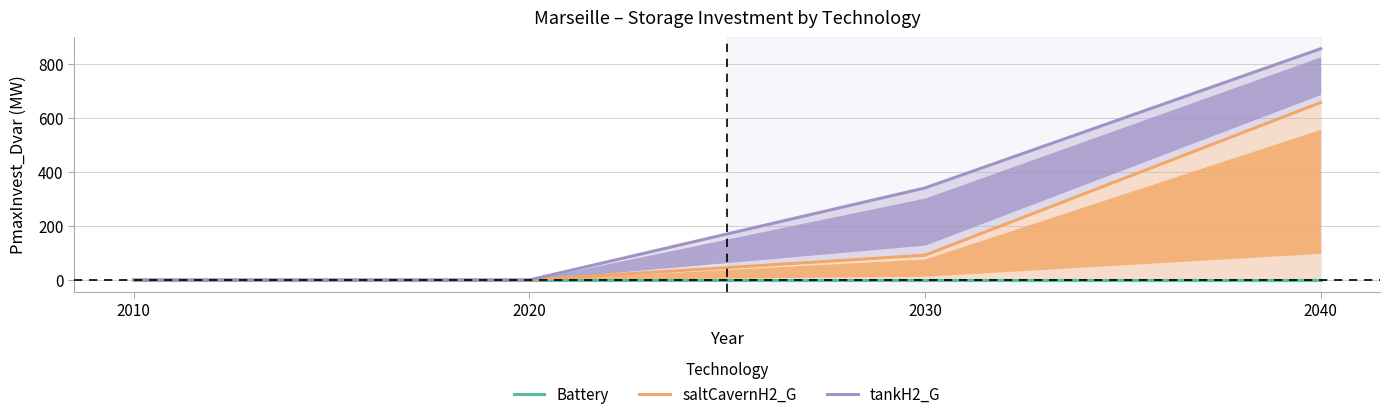

What are all the series names shown in the legend?

Battery, saltCavernH2_G, tankH2_G